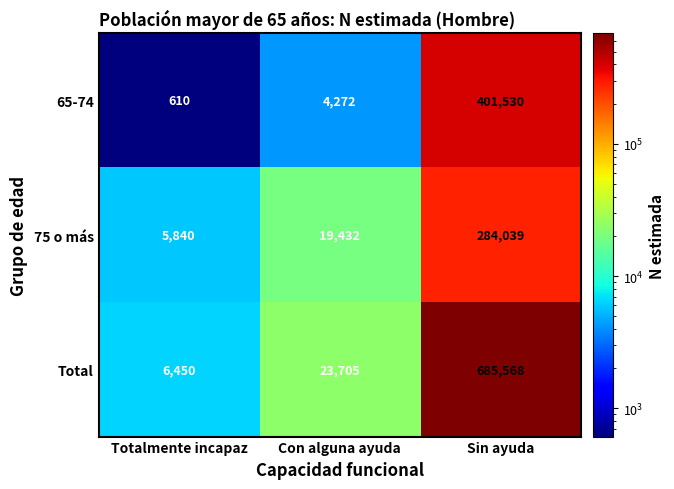

What is the maximum value shown in the chart?

685568